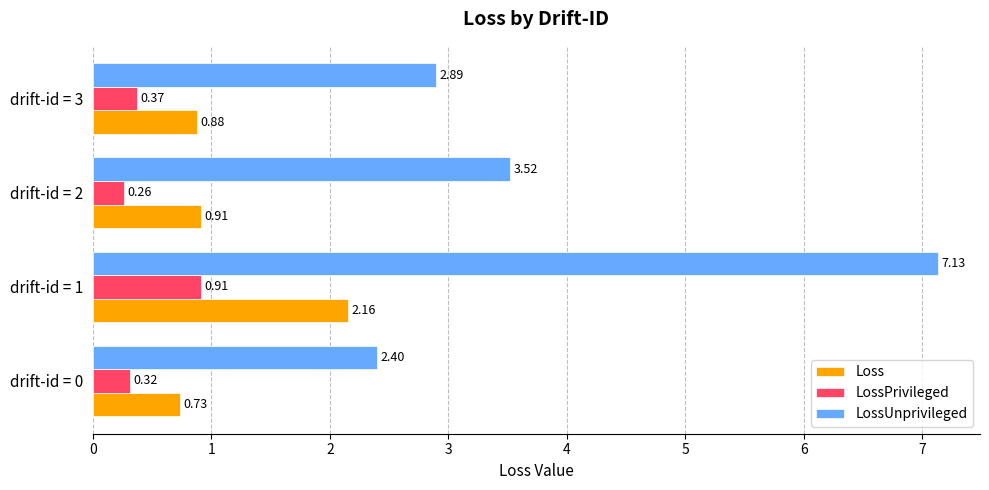

At which label is LossPrivileged closest to 0?

2